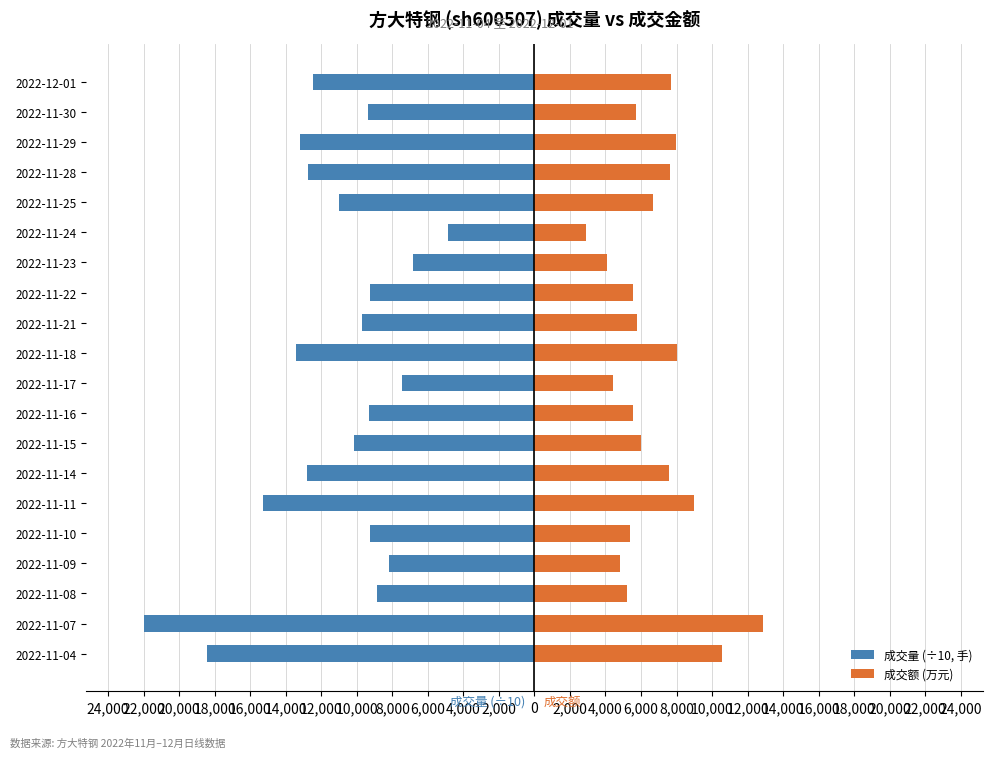

How many values in the 成交额 (万元) series are below 6007?

10